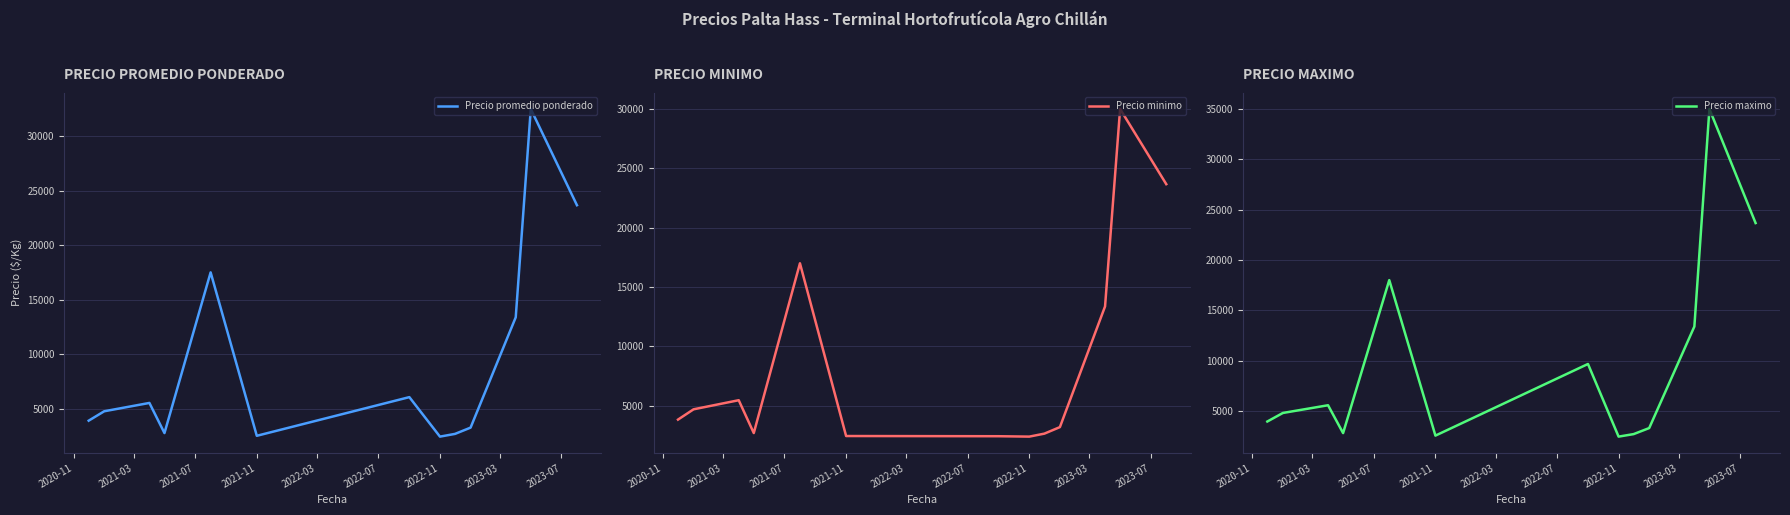

What position from the left is 2021-07?

3